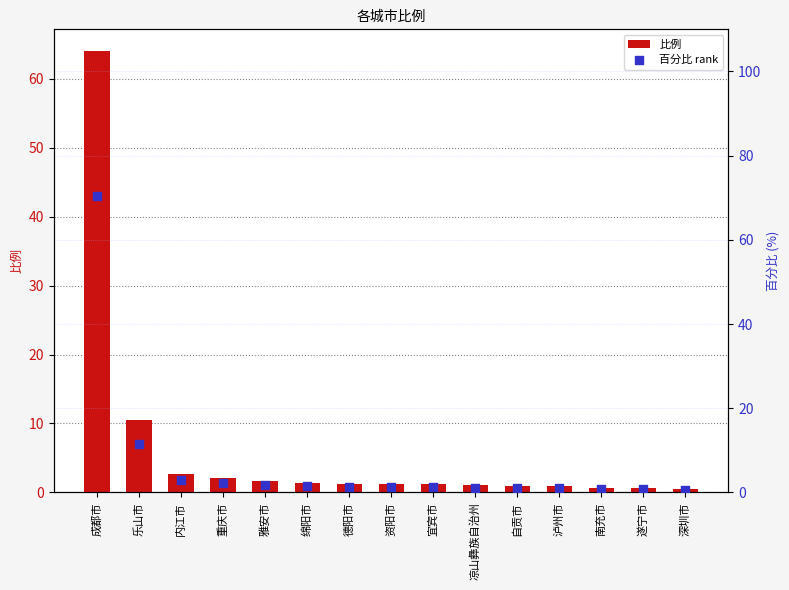

What are all the series names shown in the legend?

比例, 百分比 rank